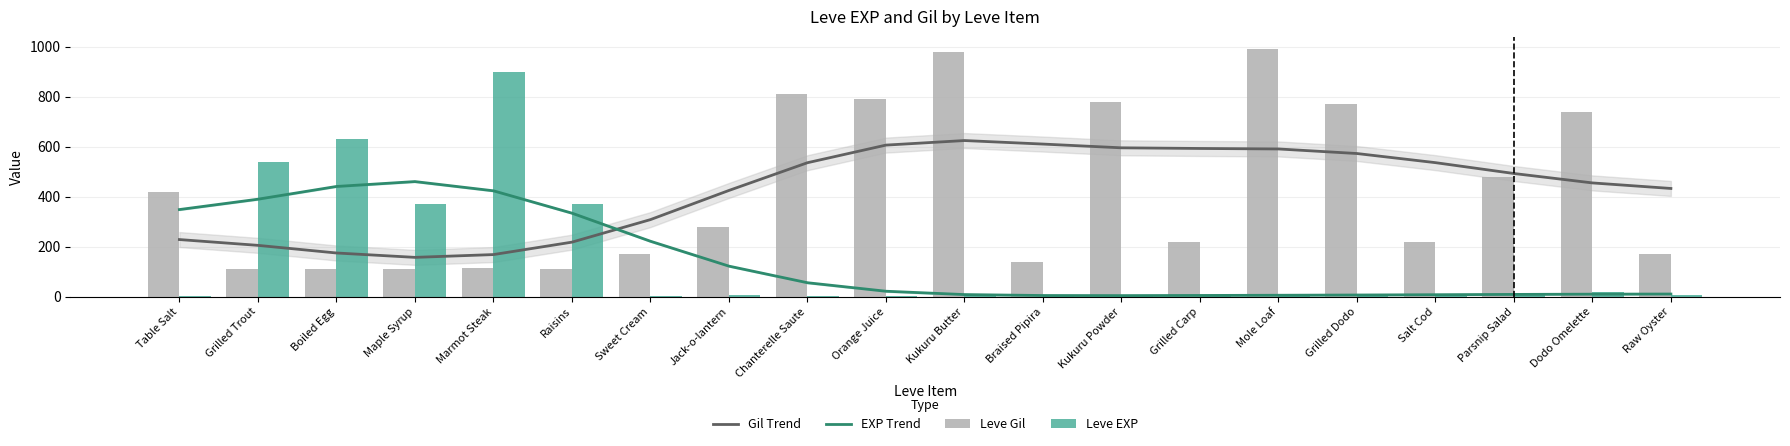

What is the difference between the highest and lowest values at Chanterelle Saute?

809.0